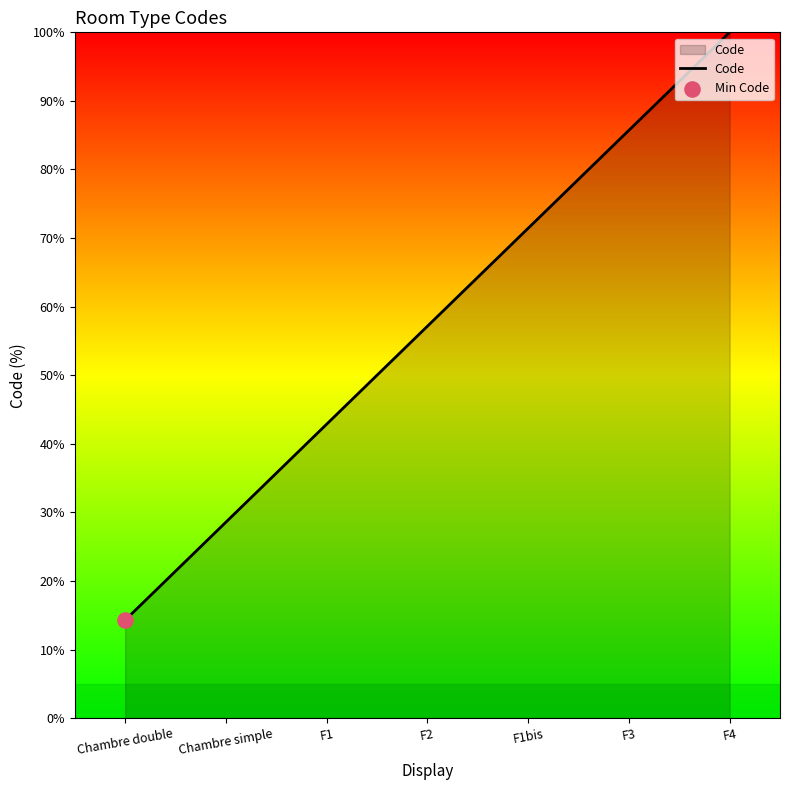

What is the change in value from F1 to F3?

+42.9